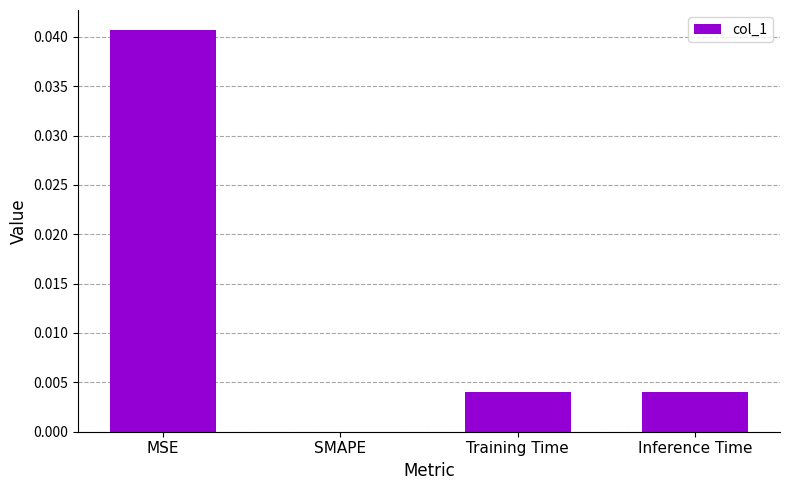

True or false: the data shows 0.0 at MSE.

True